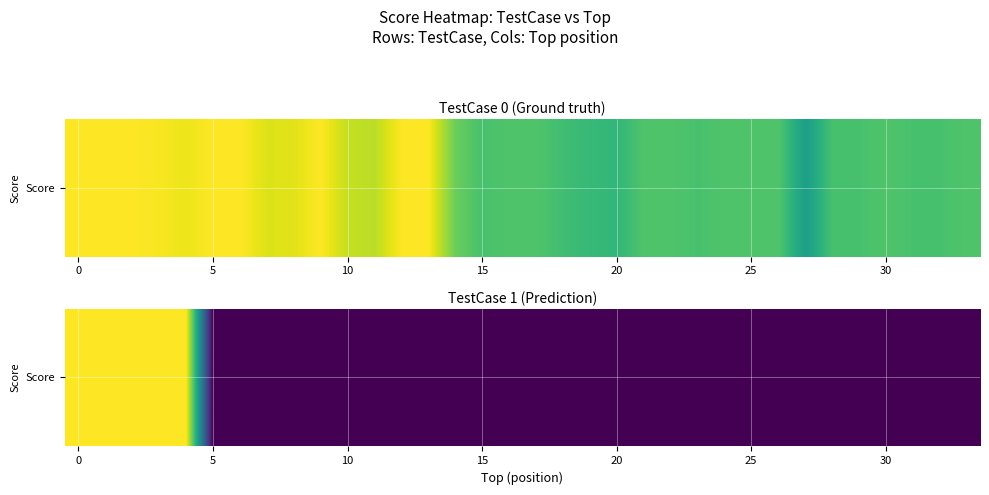

The value at 20 is -0.5. True or false?

False